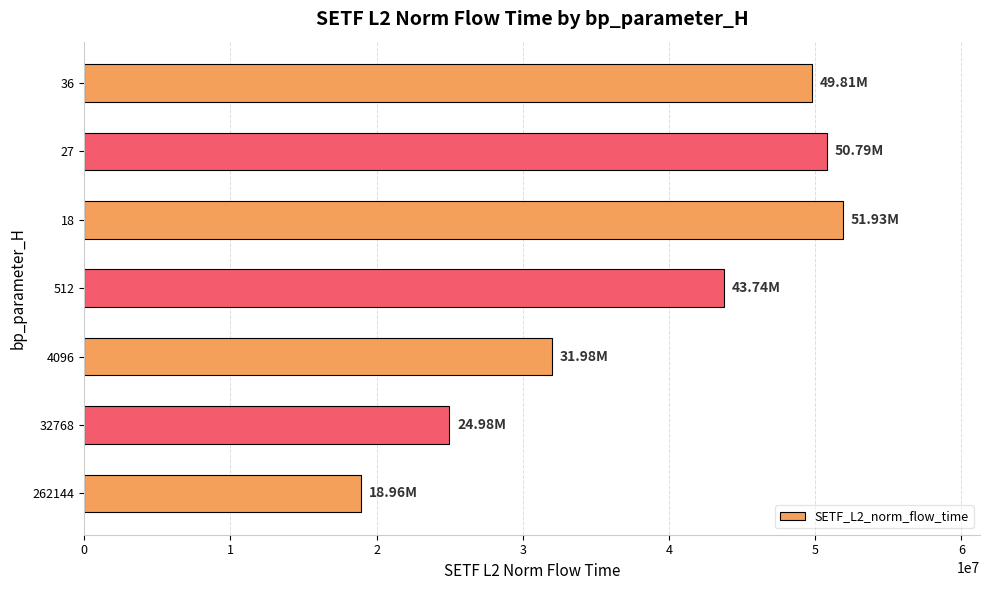

What is the minimum value shown in the chart?

18961912.7